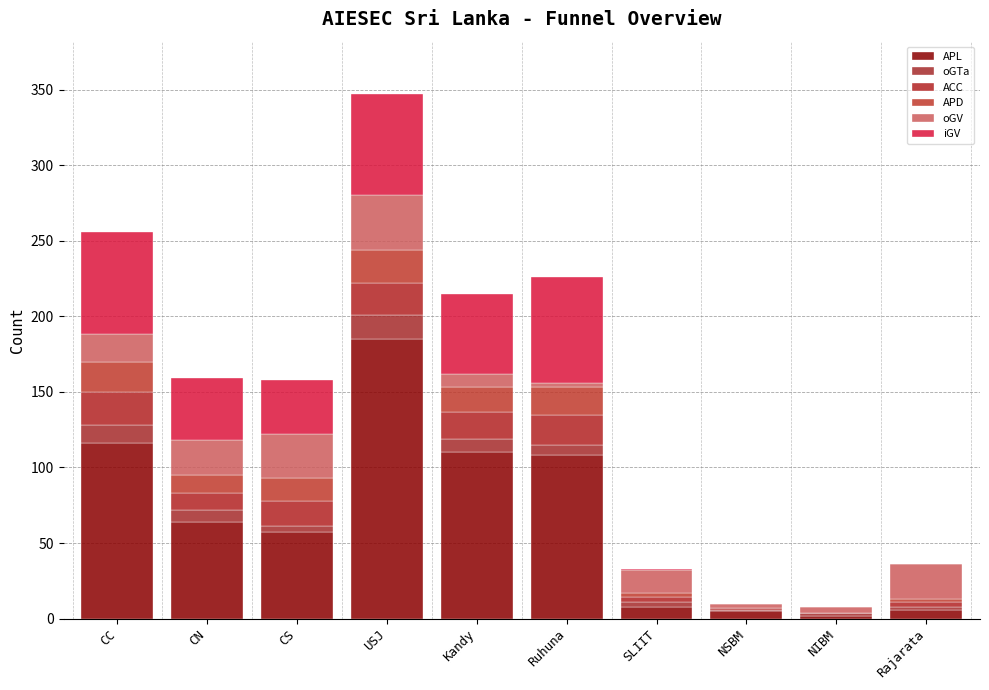

Where is APL nearest to the value 93?

Ruhuna